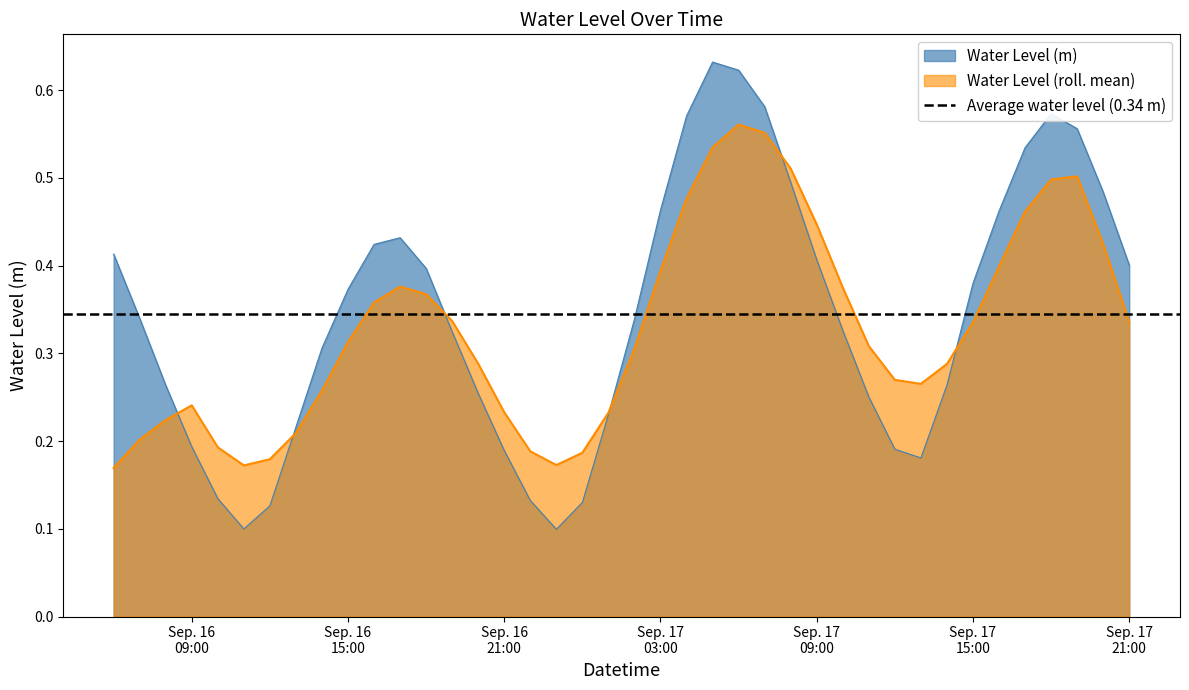

Where is the data nearest to the value 0?

2025-09-16 23:00:00